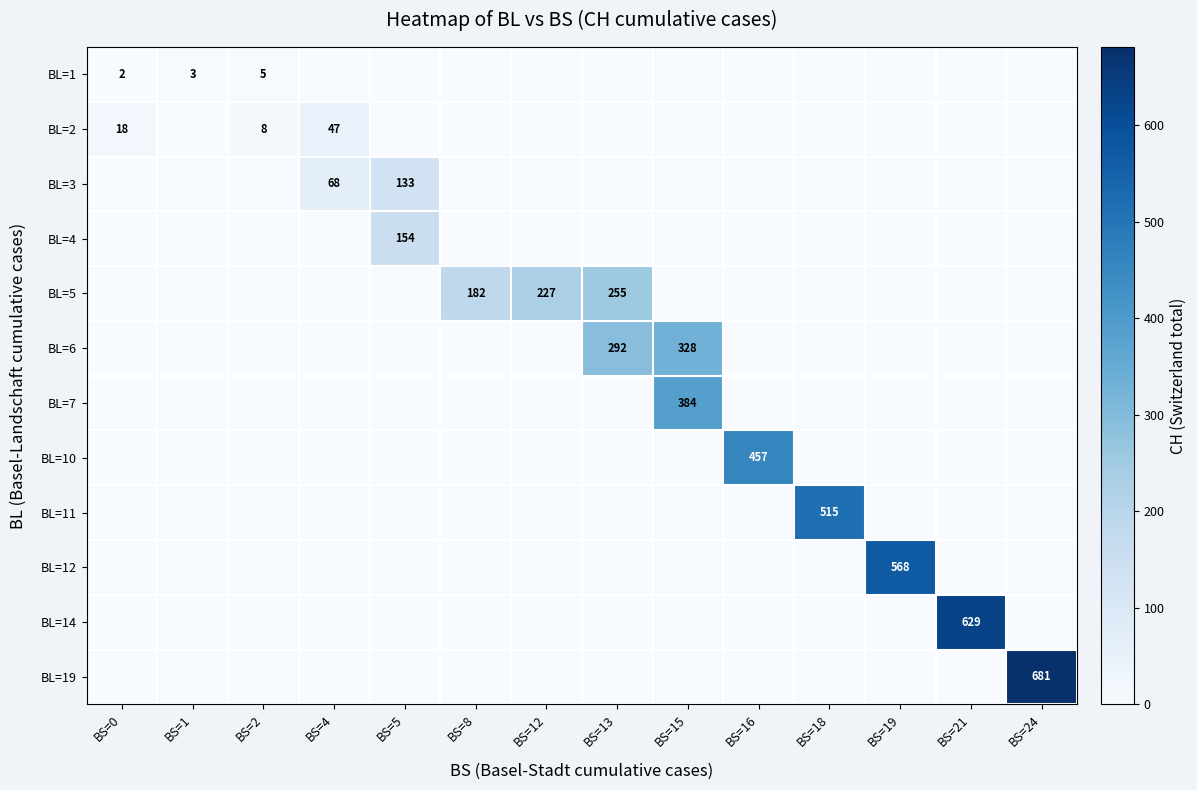

The BL=19 series shows 0 at BS=1. True or false?

True